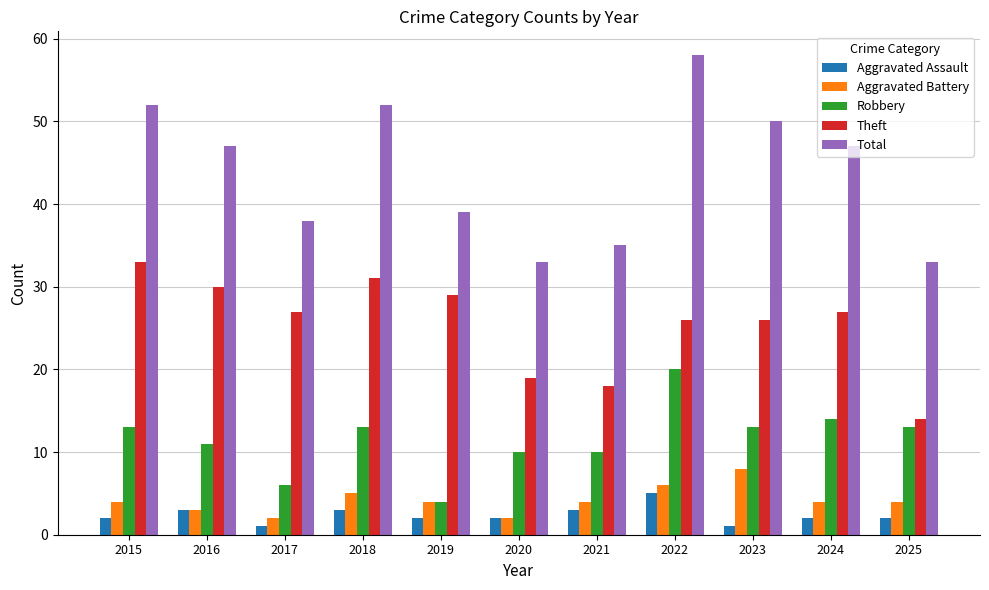

At which category is the sum across all series the highest?

2022